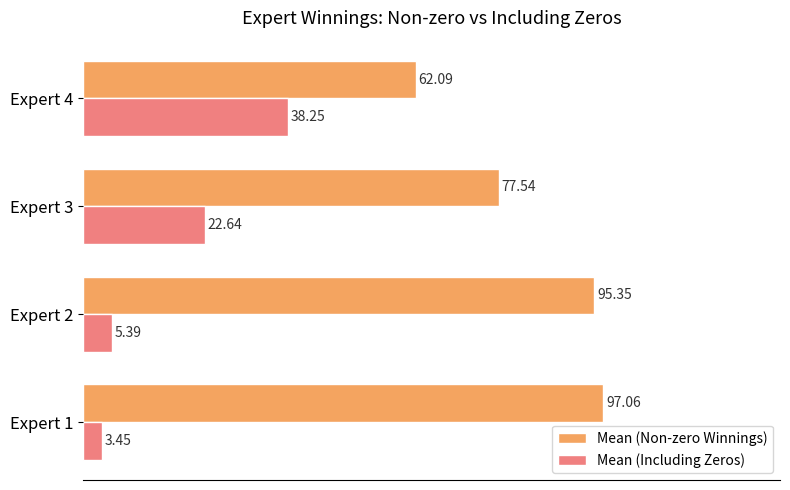

How many distinct data groups are displayed?

2